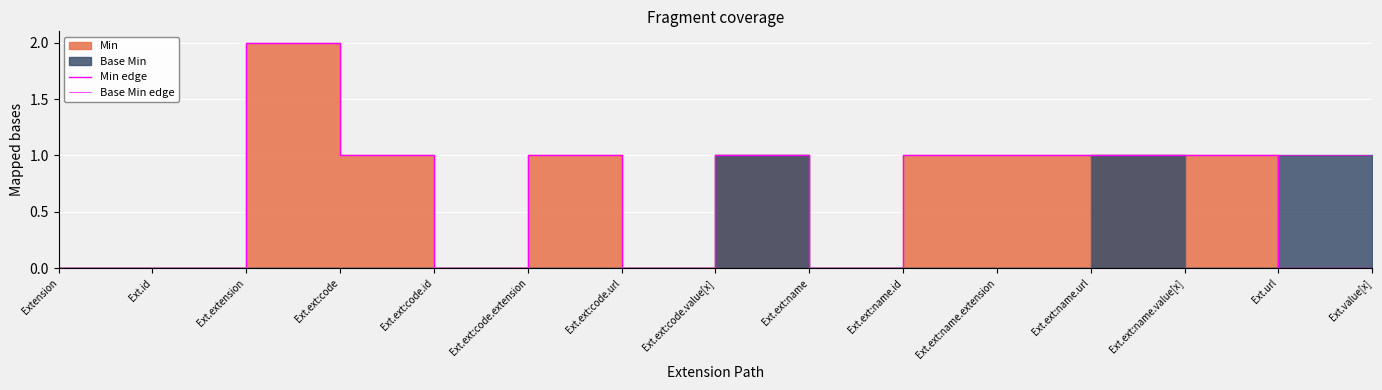

How many data points does each series have?

15